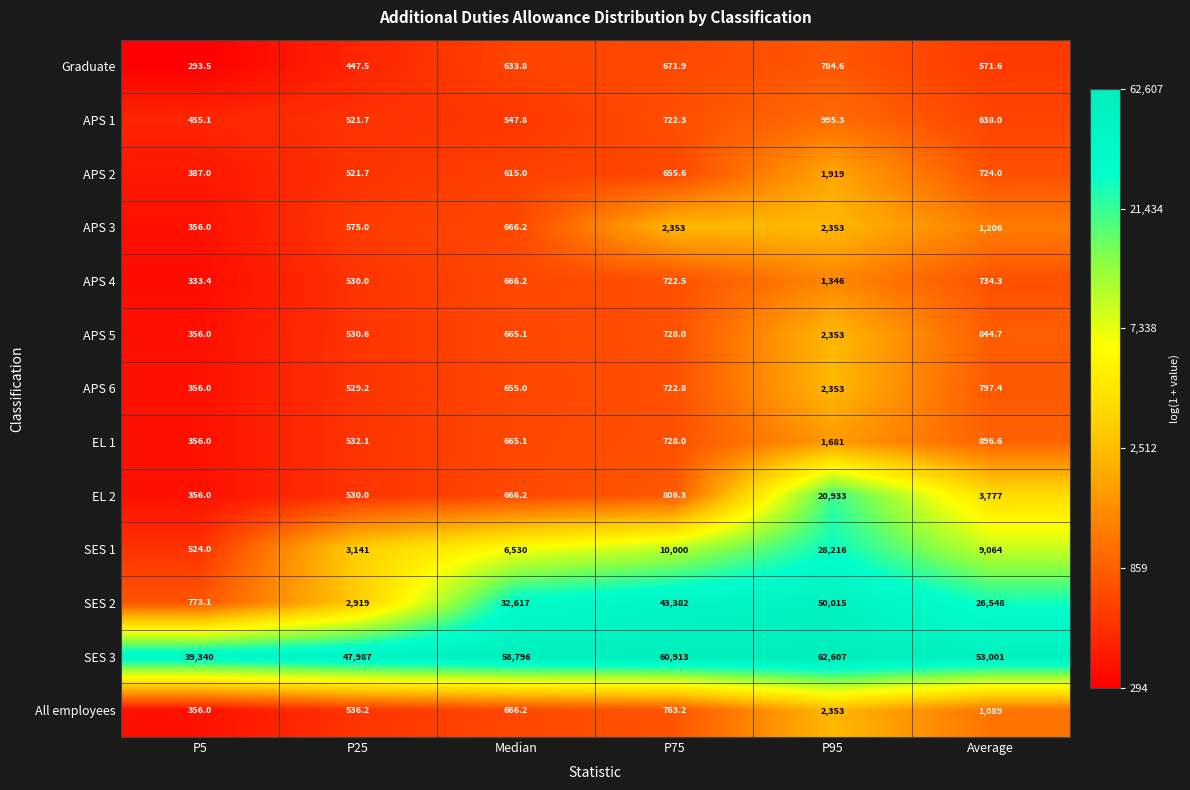

The value of All employees at P95 is 2353.0. True or false?

True